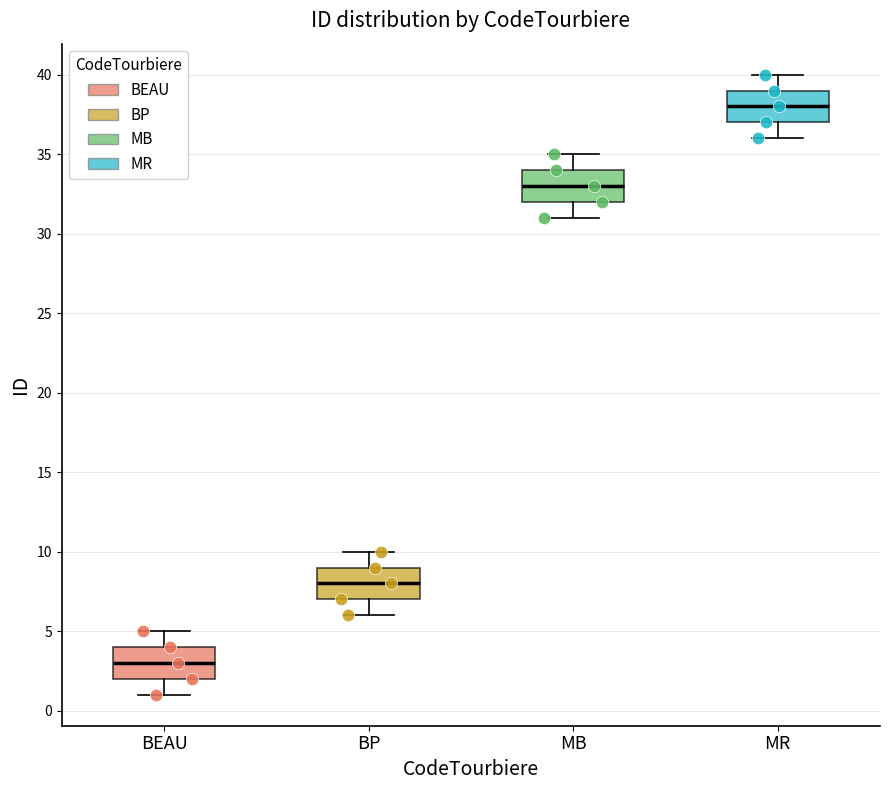

Reading left to right, transcribe this box plot: for each box, give where its median line is, the range the box spans, and where its two whiskers end, as read against the y-axis. The values are not printed on the chart, so give them approximately, as read against the axis.

BEAU: median 3, box 2 to 4, whiskers 1 to 5
BP: median 8, box 7 to 9, whiskers 6 to 10
MB: median 33, box 32 to 34, whiskers 31 to 35
MR: median 38, box 37 to 39, whiskers 36 to 40